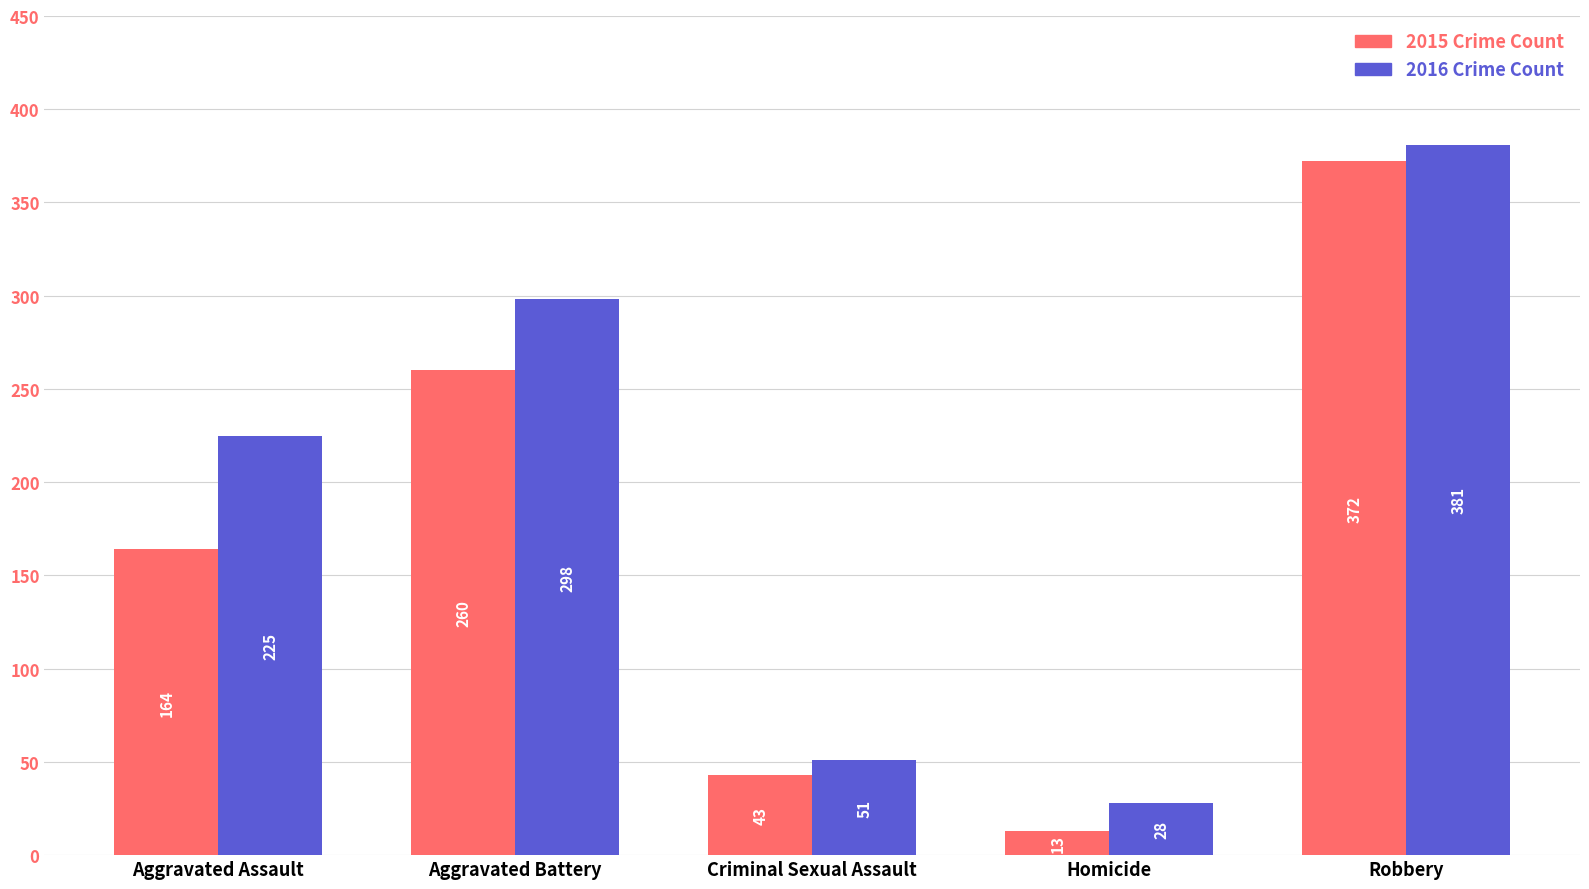

What is the greatest value displayed?

381